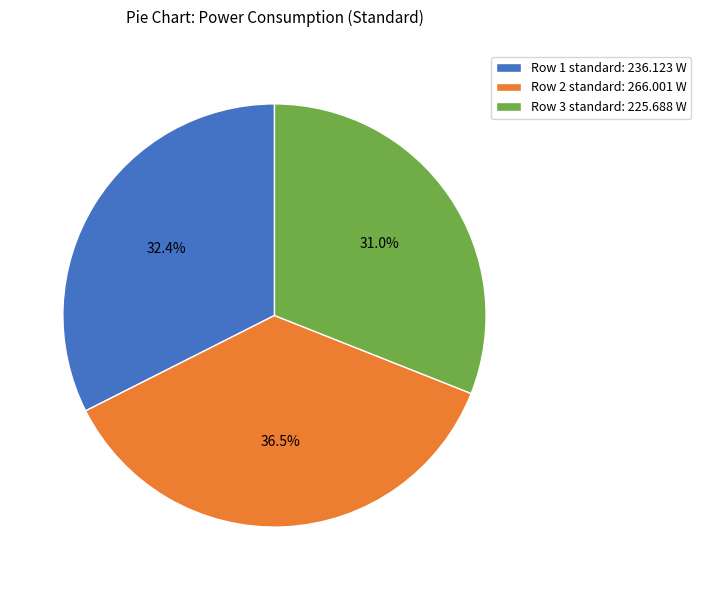

Is it true that Row 1 standard is 32% of the pie?

True